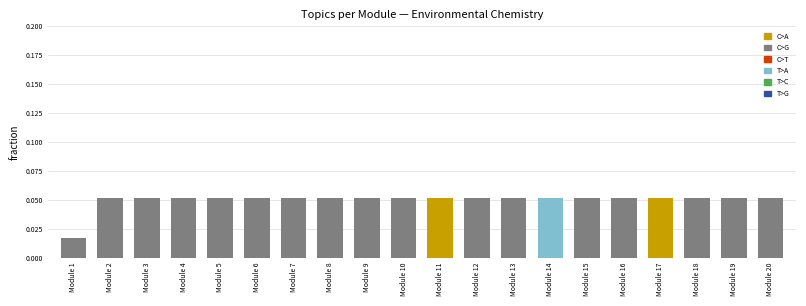

True or false: the data shows 0.0 at Module 3.

False